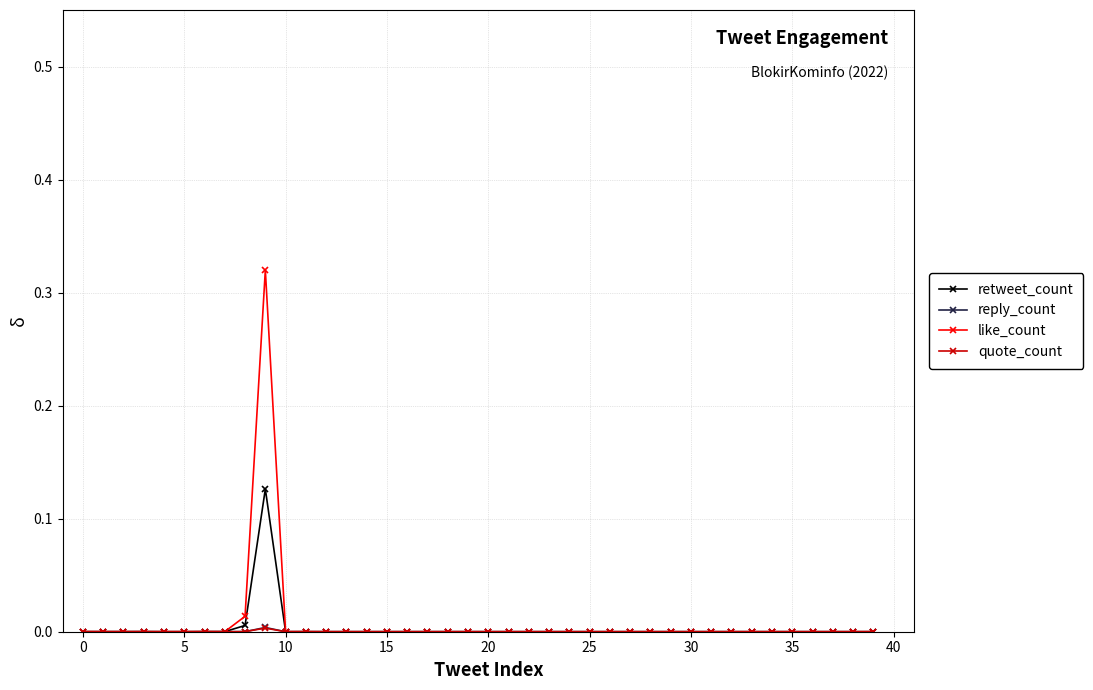

Which series has the widest spread of values?

like_count